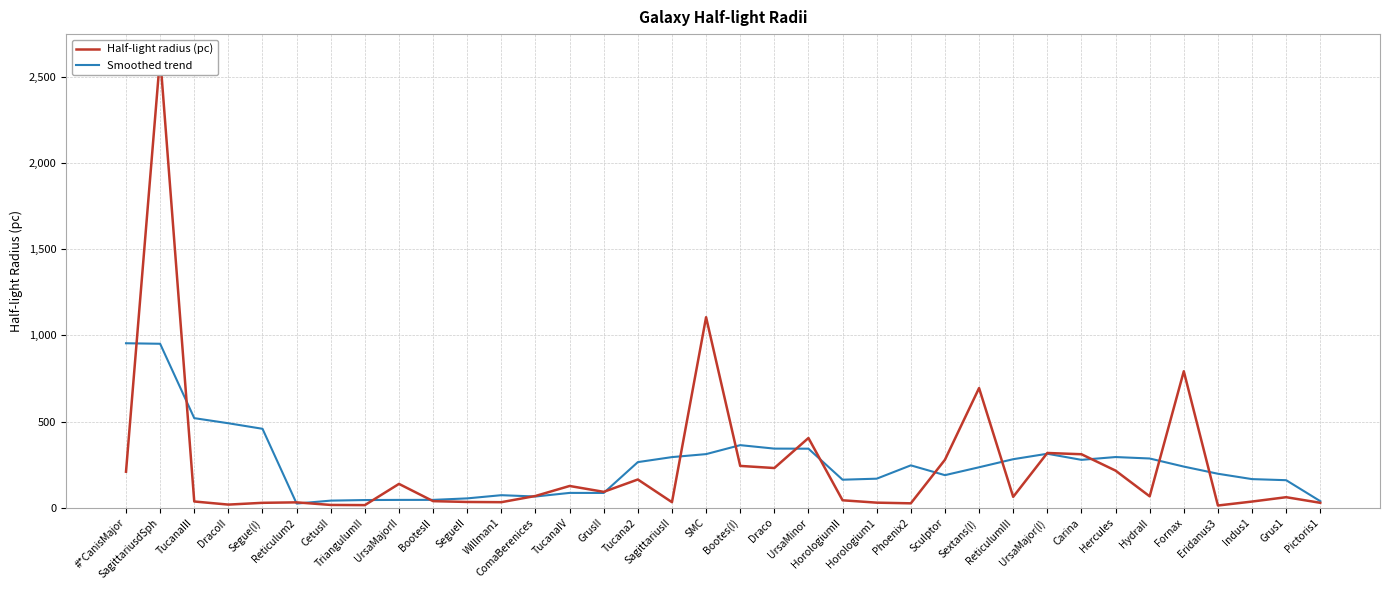

Where is the first local minimum for Smoothed trend?

Reticulum2